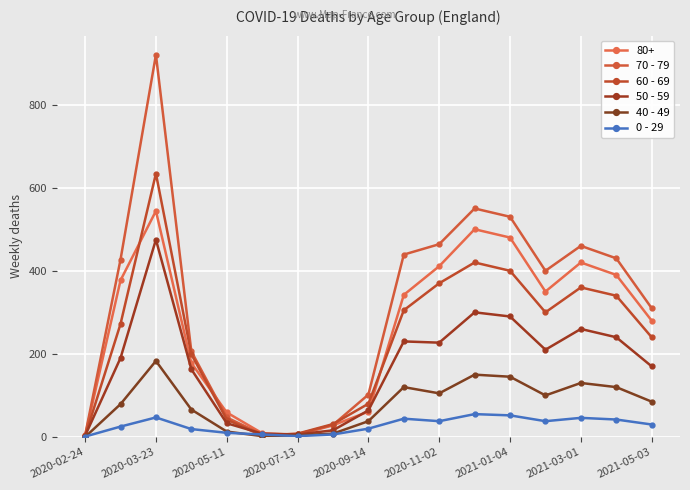

How many lines are shown in the chart?

6